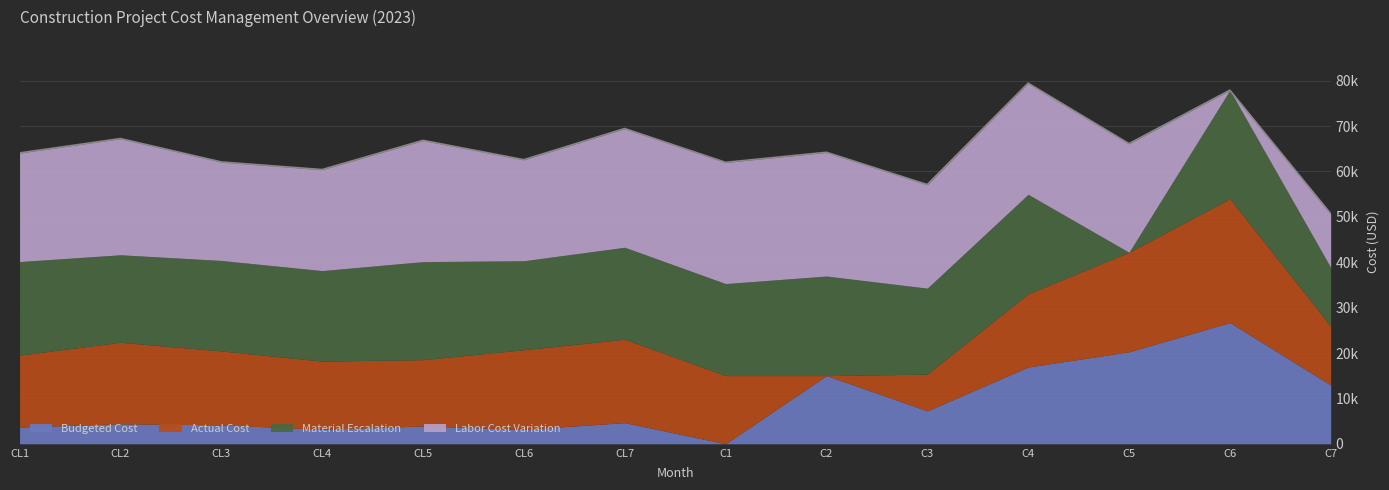

What is the difference between the highest and lowest values at C4?

8369.8